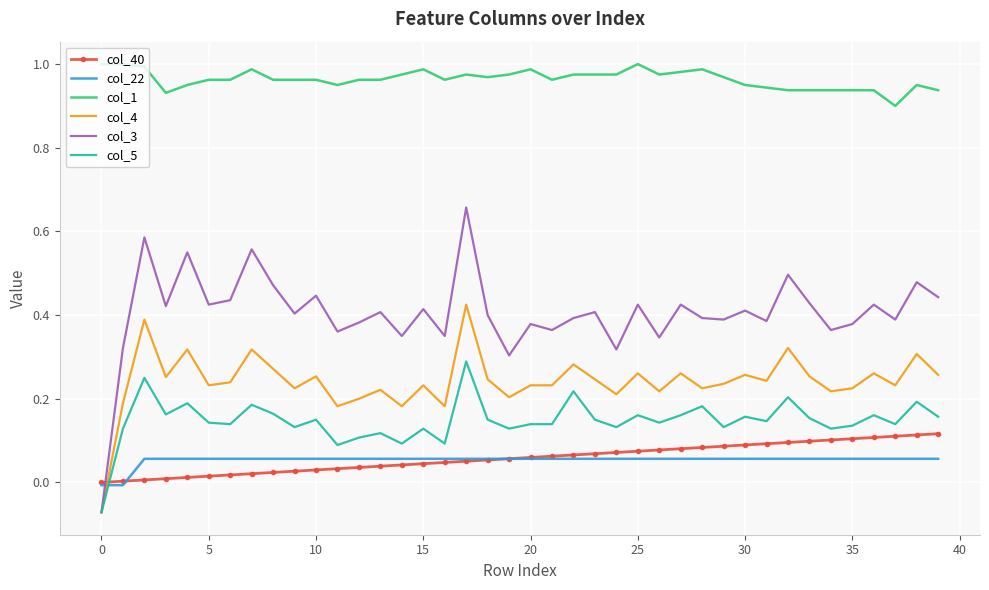

Which series has the largest total across all categories?

col_1